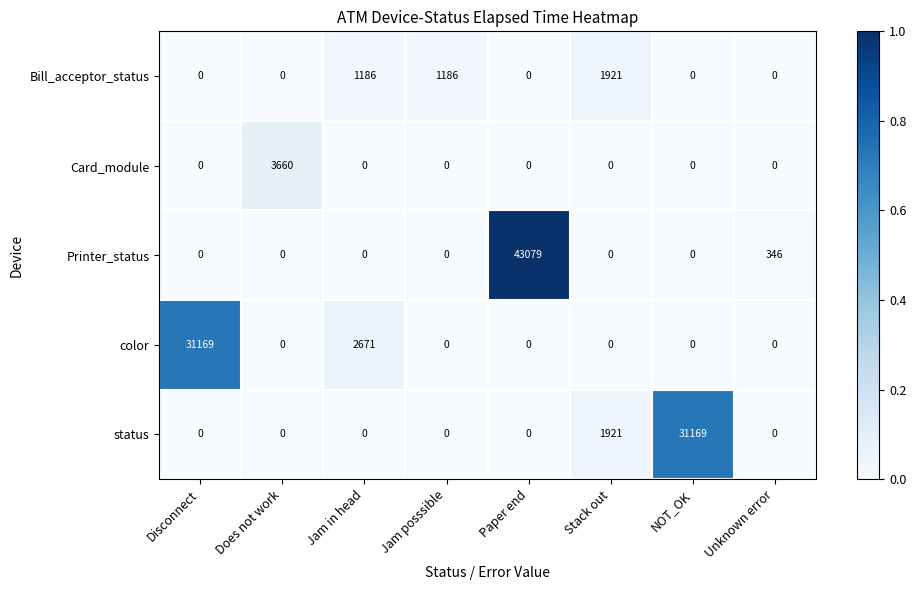

At how many categories does at least one series exceed 19186?

3